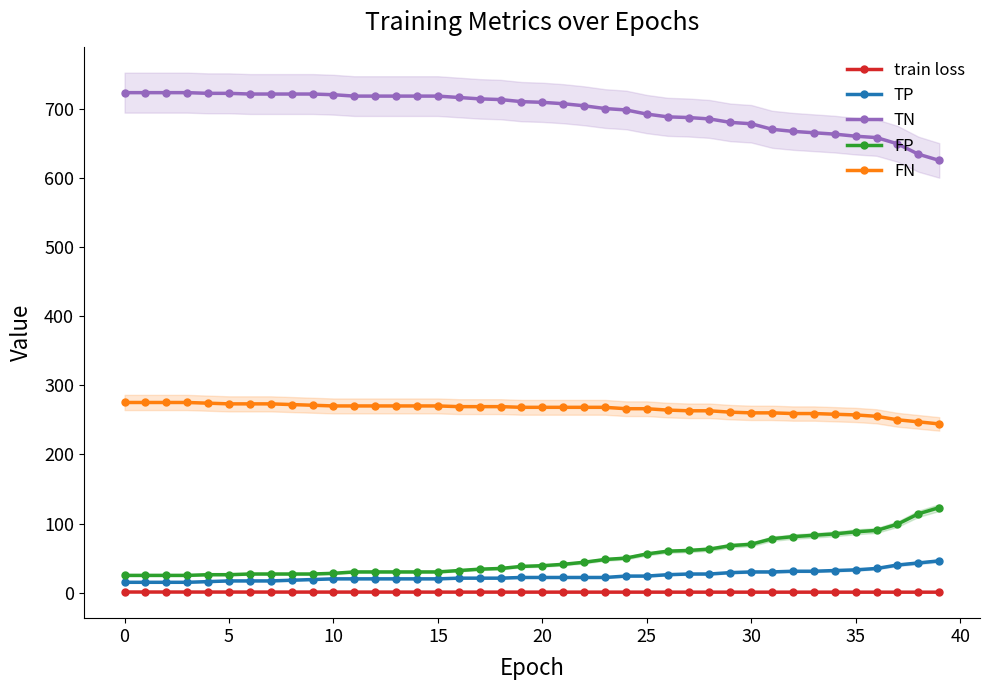

What is the sum of all FP values?

2018.0